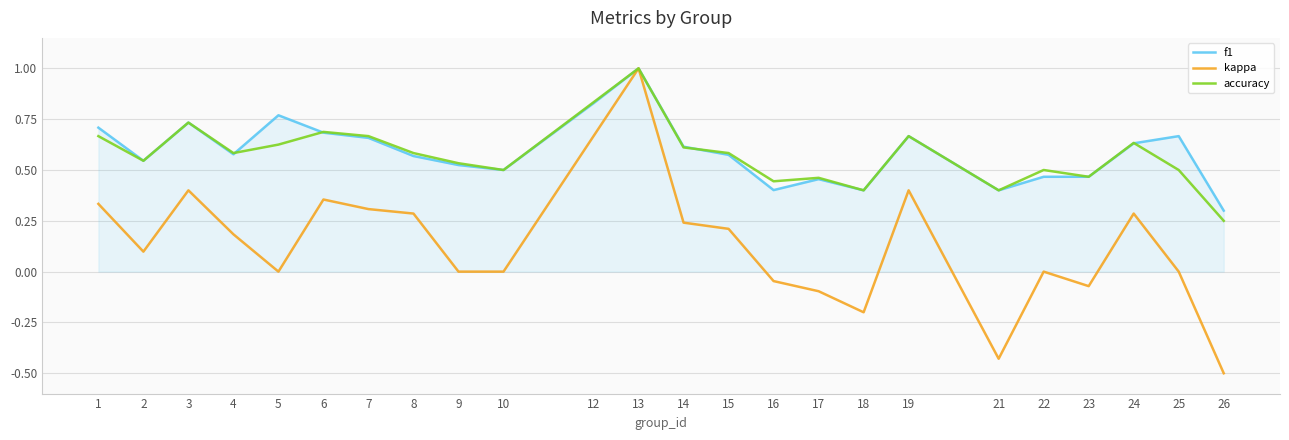

Which category has the lowest value across all series?

26